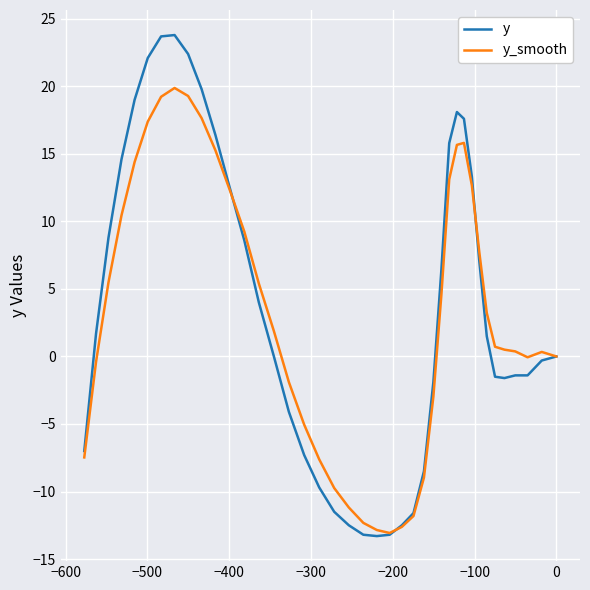

How many data points in y_smooth are less than 1?

20